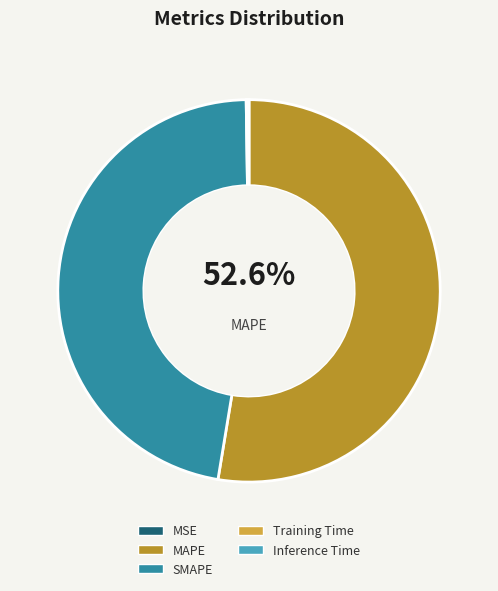

Is the sum of Training Time and SMAPE greater than half?

No